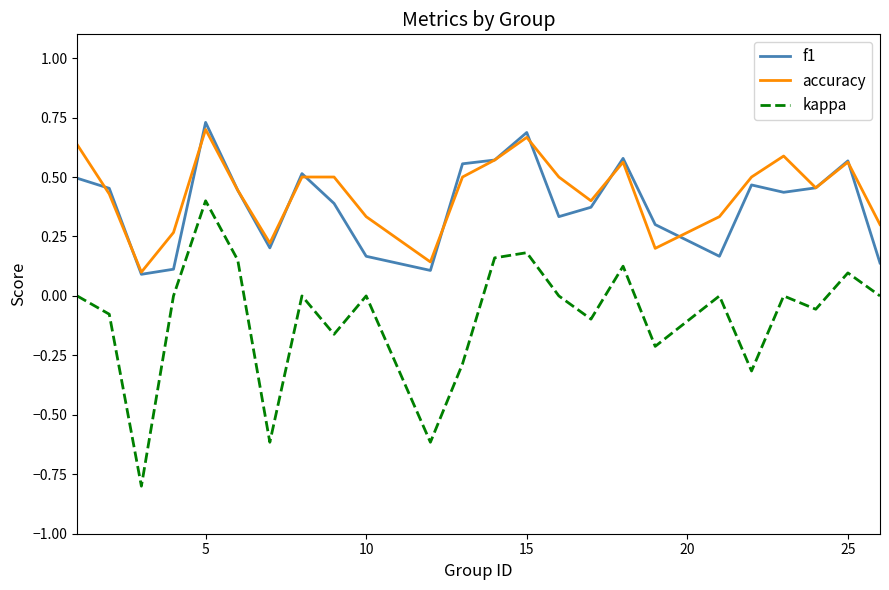

What is the lowest value of the kappa series?

-0.8